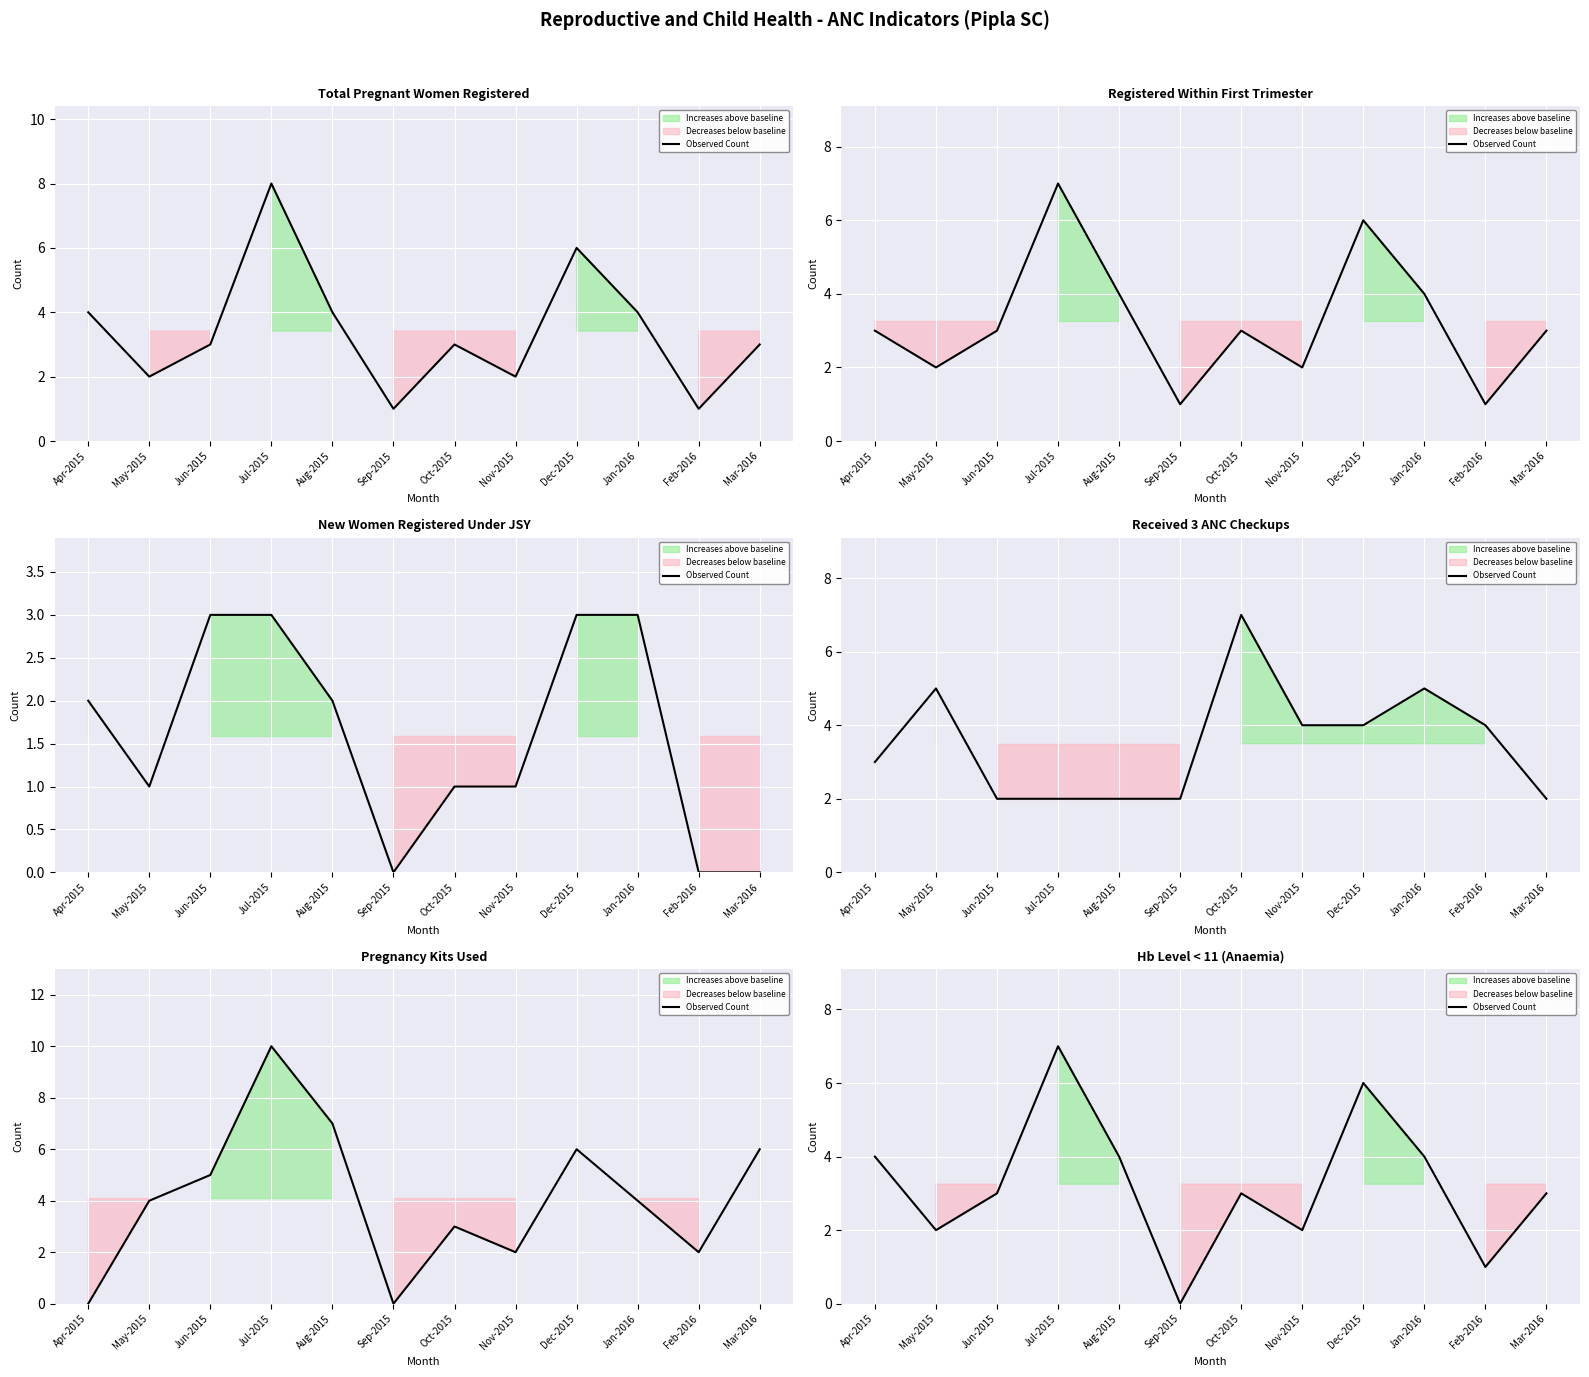

How many values are between 2 and 4?

8